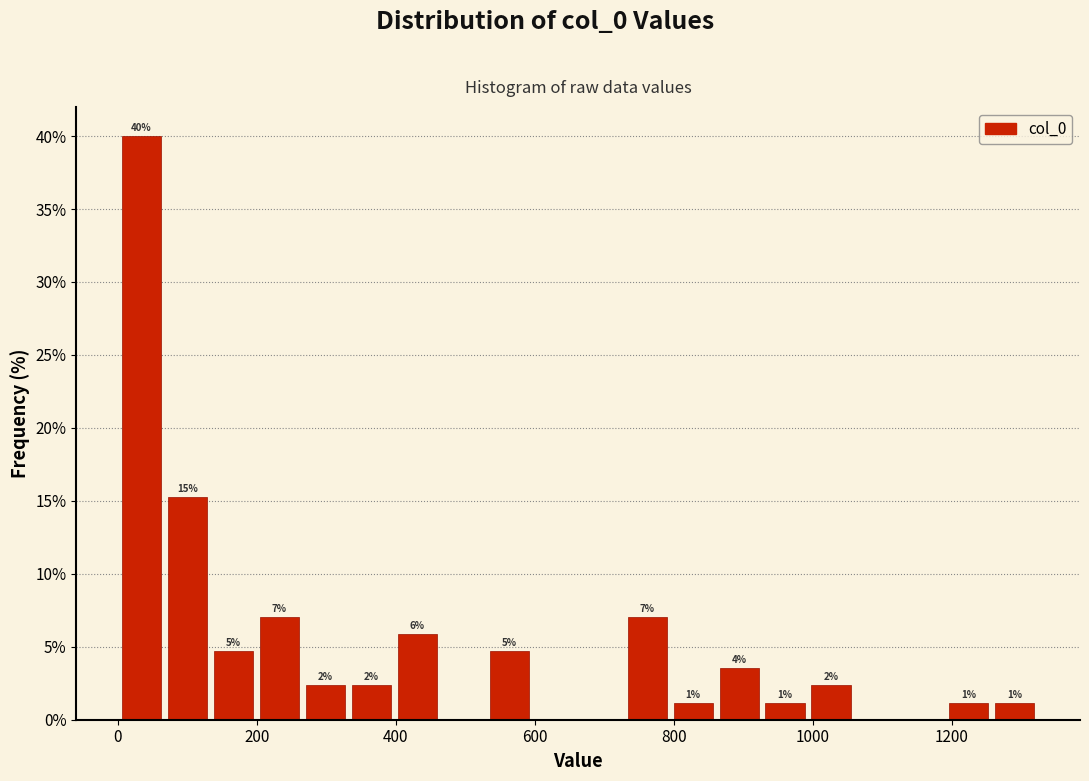

Around what value on the x-axis is the tallest bar? Give the approximate position of its centre, as read against the axis.

40